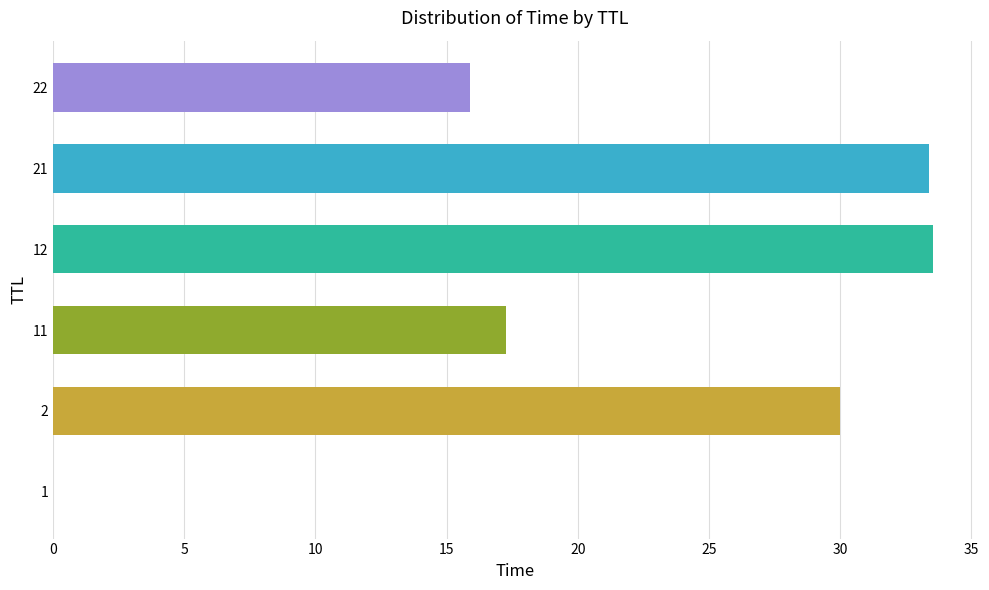

Does the chart contain stacked bars?

No